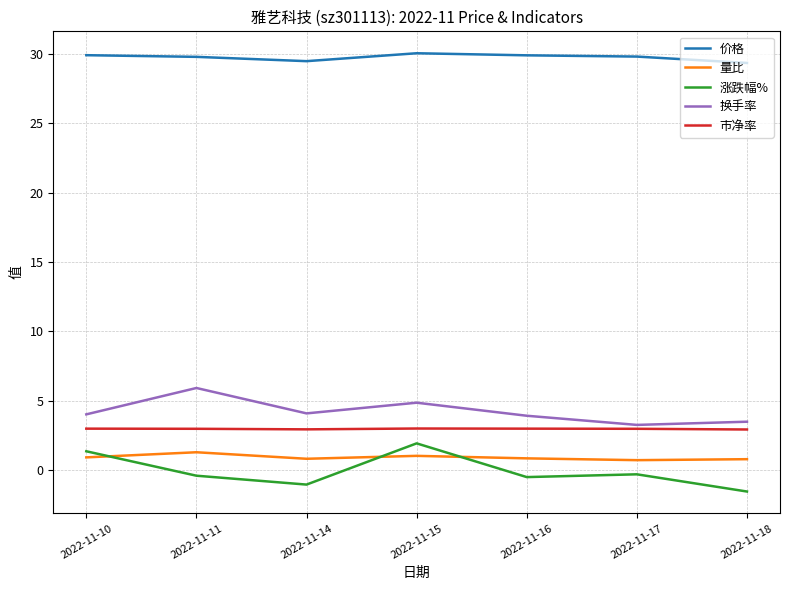

Does the chart display data point markers on the line(s)?

No